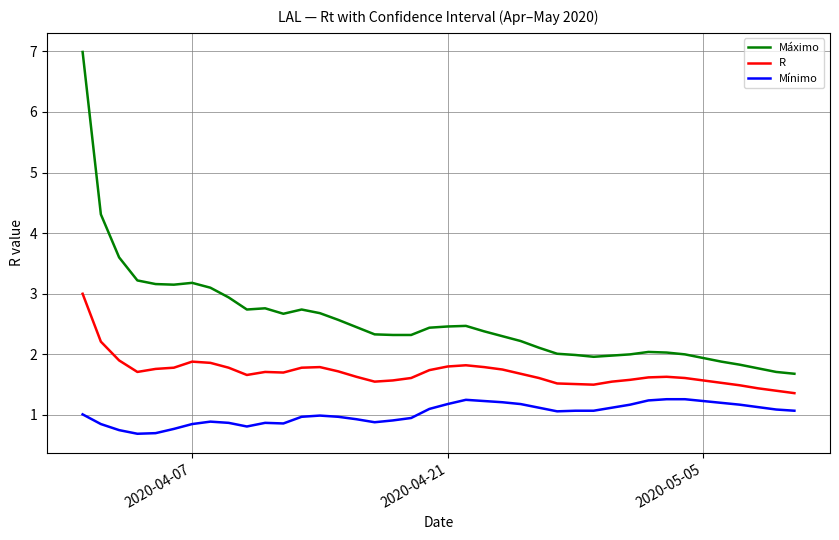

Rank the series by their average value, from highest to lowest.

Máximo, R, Mínimo